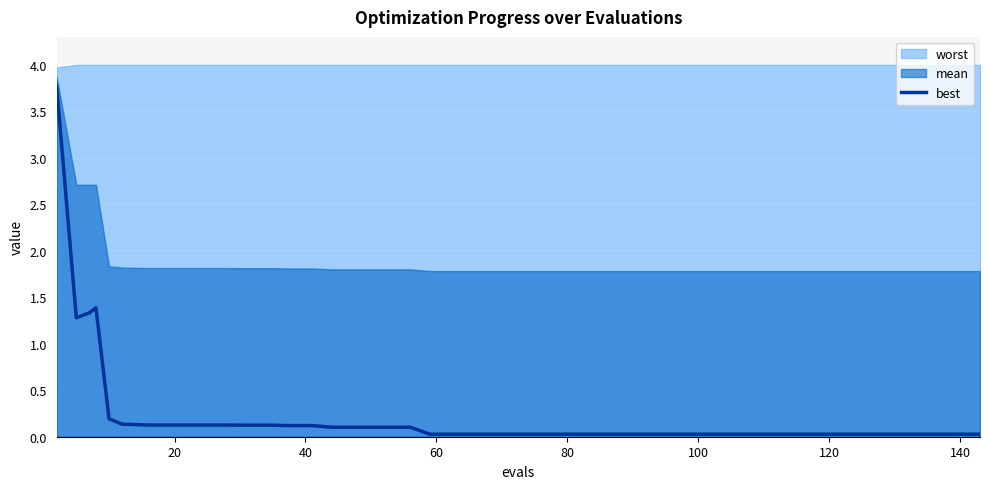

What is the maximum value for best?

3.8